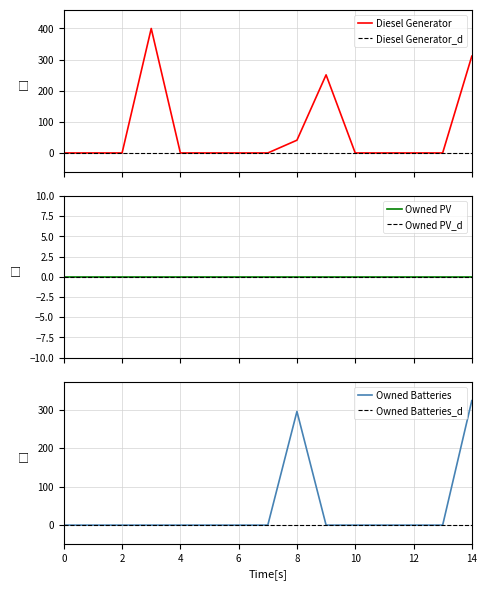

Is the value of Diesel Generator at 5 greater than the value of Owned Batteries at 5?

No